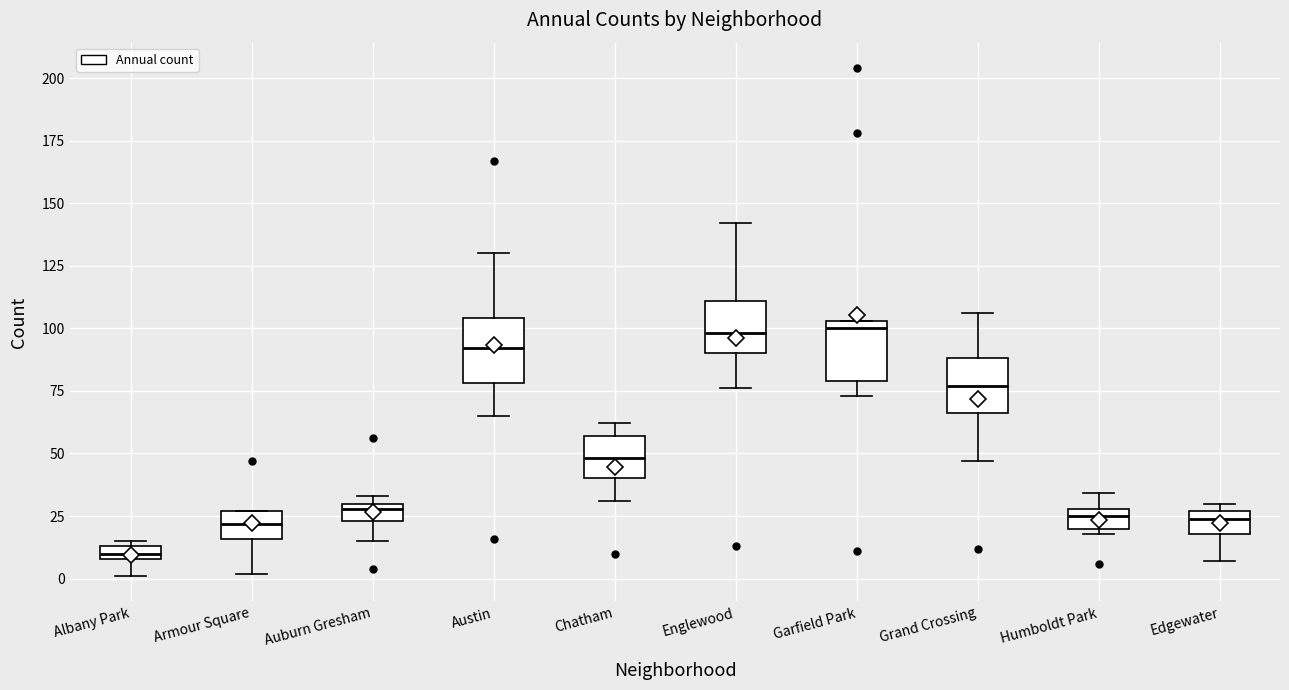

Where is the upper edge of the box for Edgewater on the y-axis? The values are not printed on the chart, so give them approximately, as read against the axis.

25